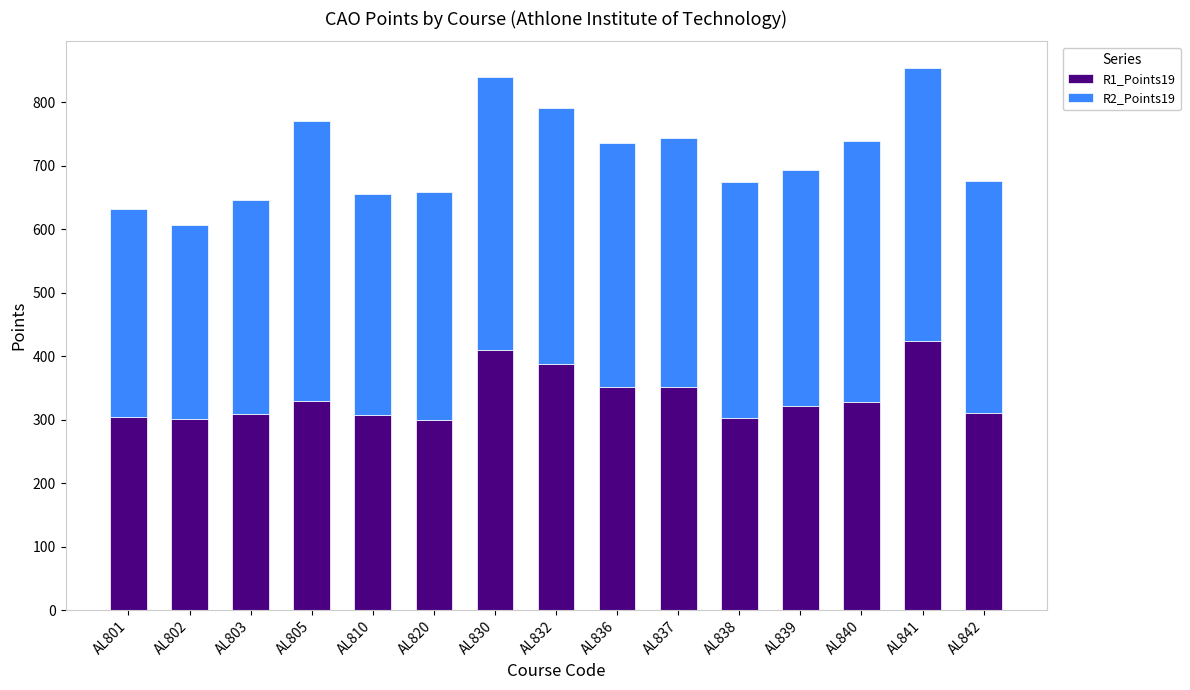

What is the sum of the R1_Points19 values at AL802 and AL842?

611